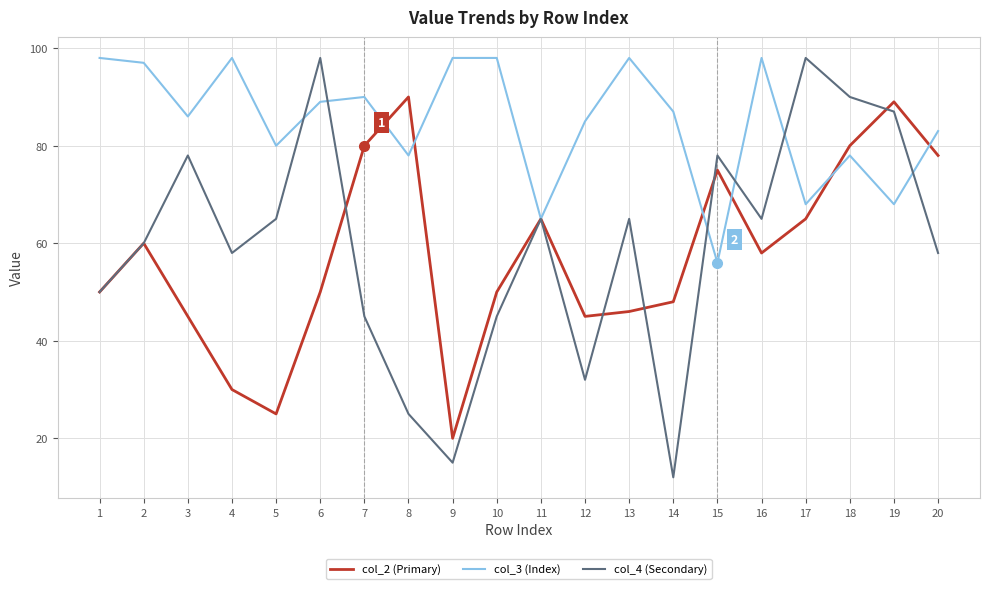

Where is the first local minimum for col_4 (Secondary)?

4